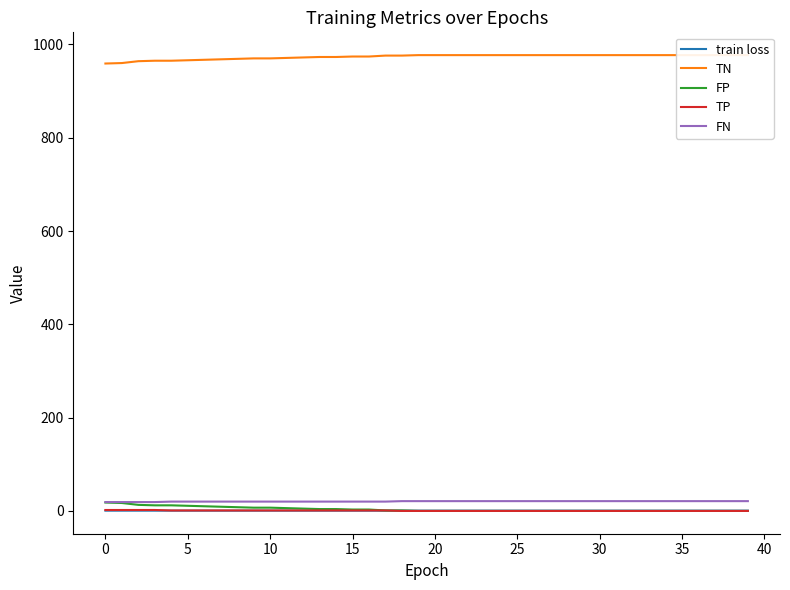

True or false: FN and train loss cross at least once.

False